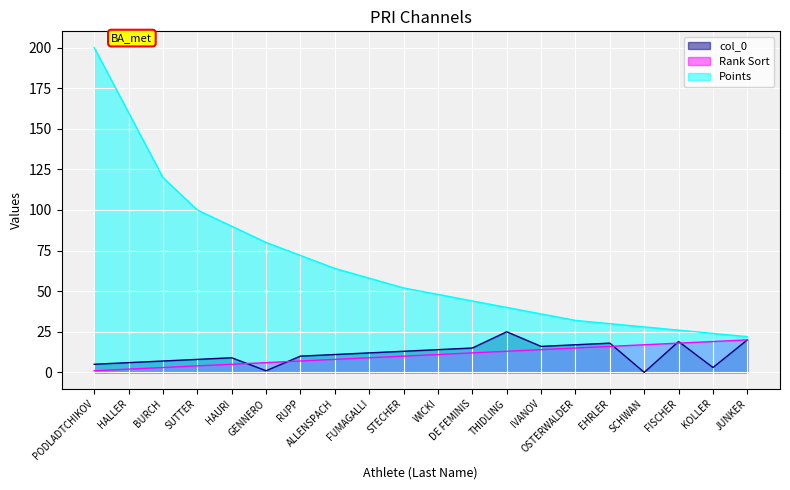

What is the approximate value of Points at JUNKER, to the nearest 10?

20